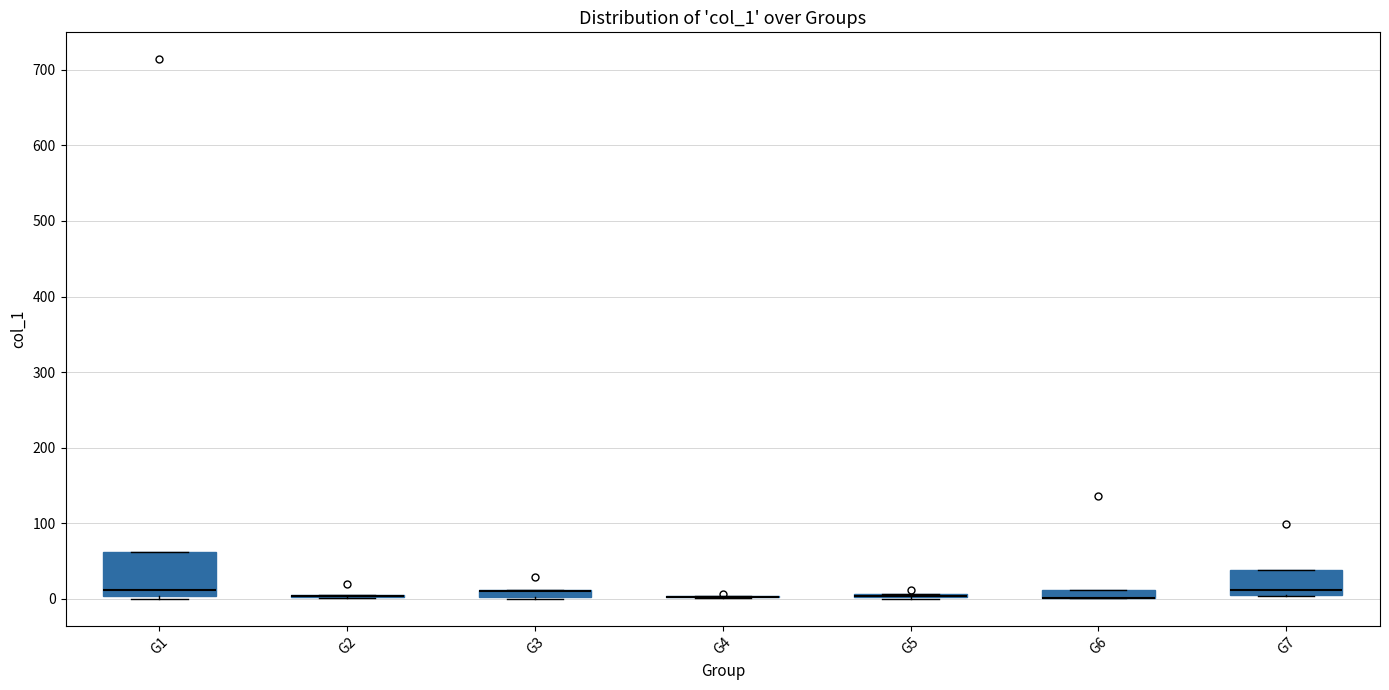

Which box is the tallest, from its lower edge to its upper edge?

G1